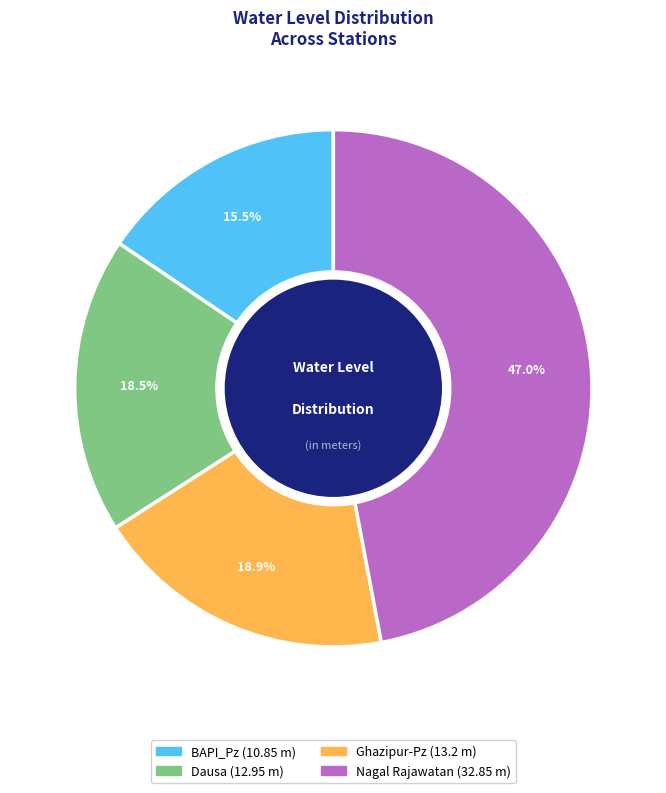

What percentage is the Ghazipur-Pz slice, to the nearest percent?

19%